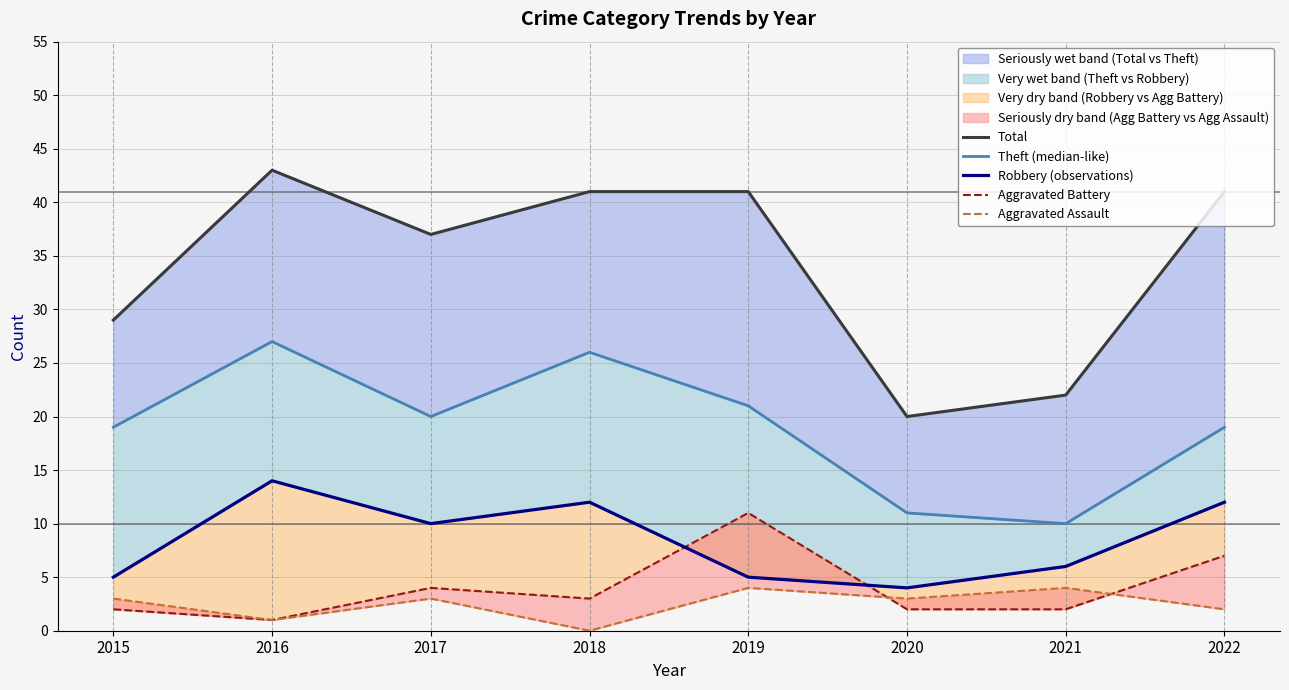

True or false: Aggravated Assault has more than 2 interior local peaks.

True